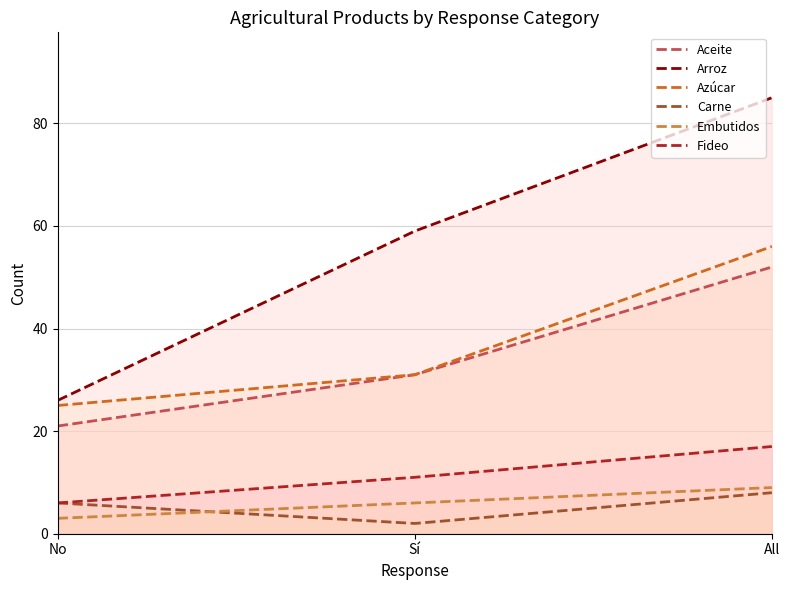

The value of Carne at Sí is 2. True or false?

True